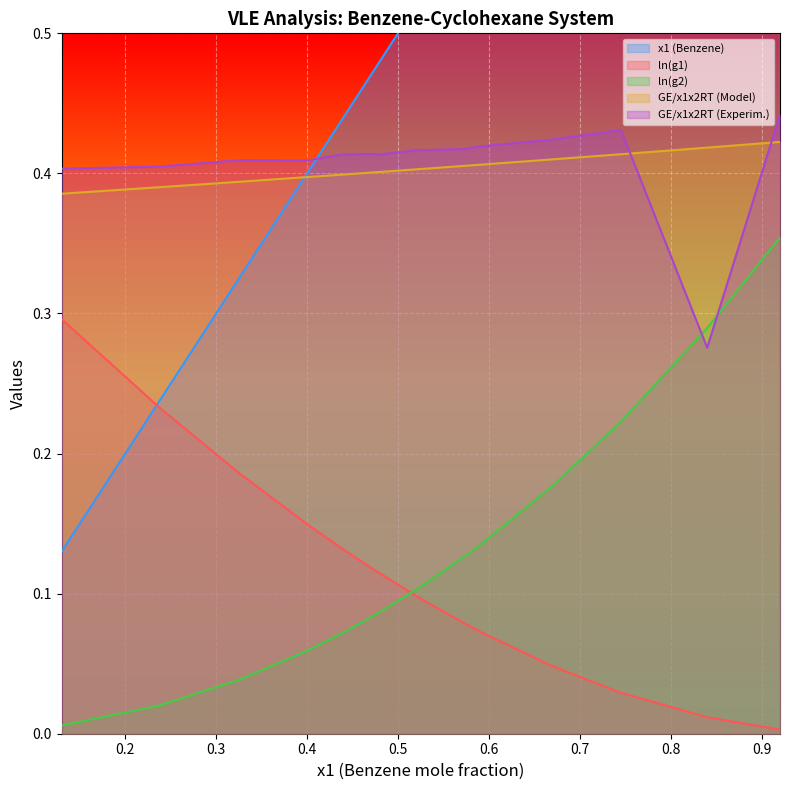

Reading left to right, transcribe all the data shown in this chart.

x1 (Benzene): 0.1	0.2	0.3	0.4	0.4	0.5	0.5	0.5	0.5	0.6	0.6	0.7	0.7	0.8	0.9
ln(g1): 0.3	0.2	0.2	0.1	0.1	0.1	0.1	0.1	0.1	0.1	0.1	0.0	0.0	0.0	0.0
ln(g2): 0.0	0.0	0.0	0.1	0.1	0.1	0.1	0.1	0.1	0.1	0.1	0.2	0.2	0.3	0.4
GE/x1x2RT (Model): 0.4	0.4	0.4	0.4	0.4	0.4	0.4	0.4	0.4	0.4	0.4	0.4	0.4	0.4	0.4
GE/x1x2RT (Experim.): 0.4	0.4	0.4	0.4	0.4	0.4	0.4	0.4	0.4	0.4	0.4	0.4	0.4	0.3	0.4